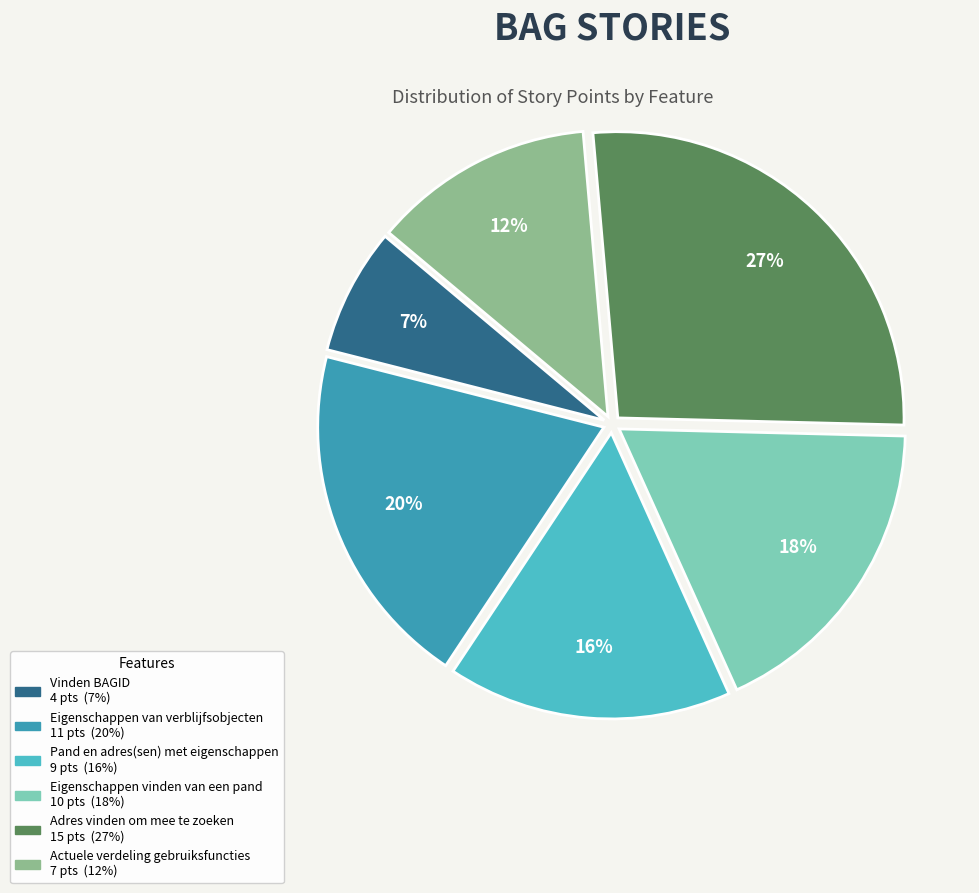

Combined, do Vinden BAGID and Pand en adres(sen) met eigenschappen account for over 50%?

No